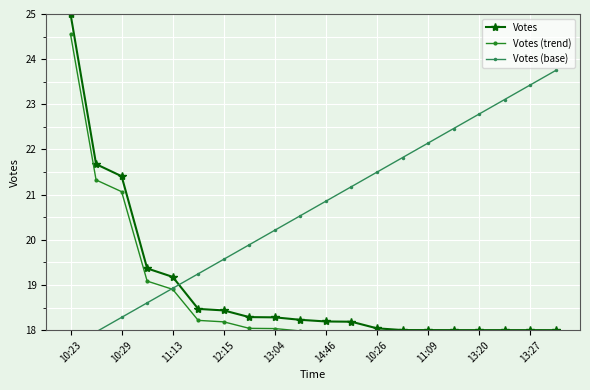

Where is Votes nearest to the value 21?

10:29